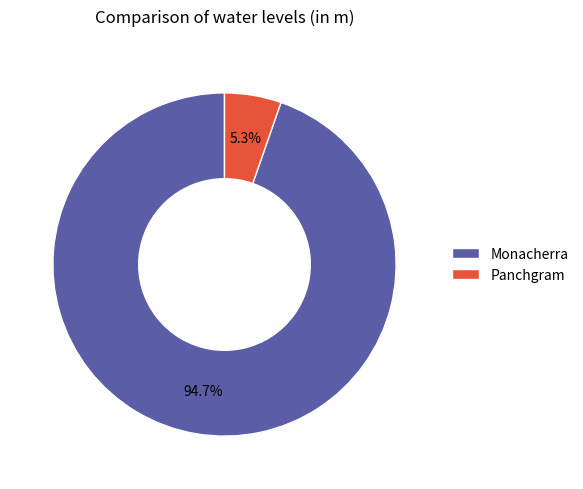

What is the largest slice in the pie chart?

Monacherra